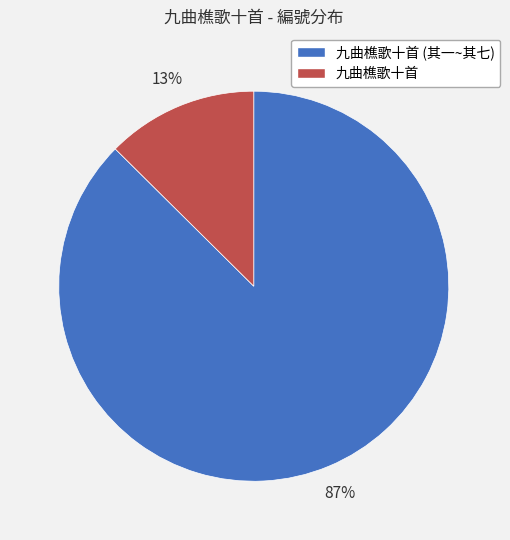

True or false: 九曲樵歌十首 (其一~其七) accounts for 87% of the total.

True